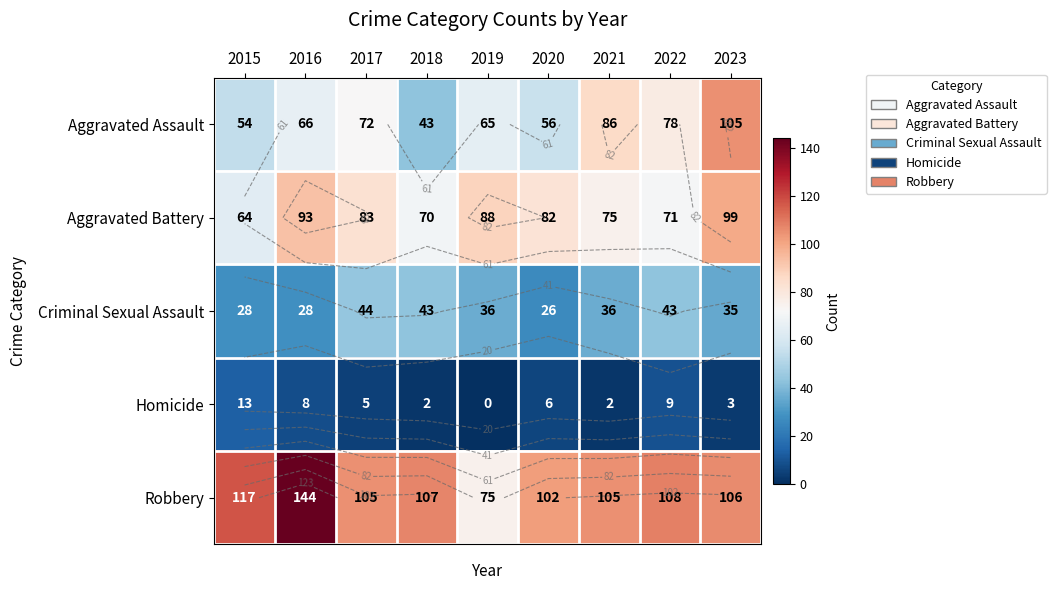

Is the value of Robbery at 2023 greater than the value of Aggravated Battery at 2018?

Yes